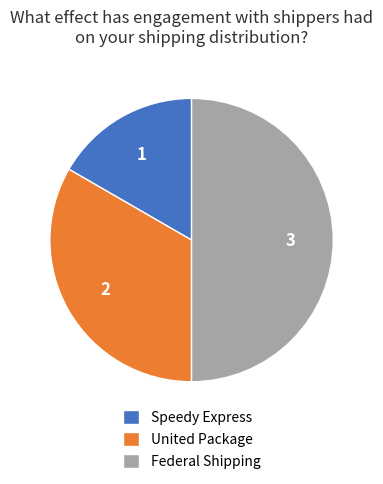

Rank the categories by value from highest to lowest.

Federal Shipping, United Package, Speedy Express